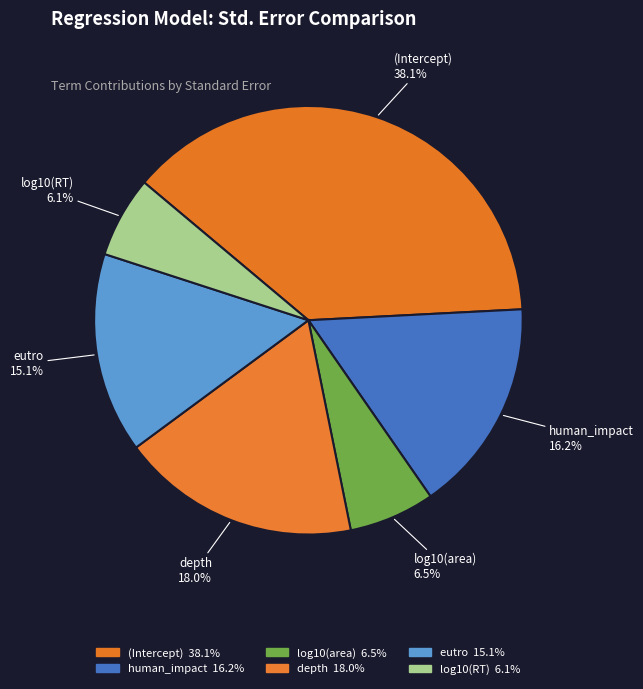

To the nearest percent, what percentage of the pie is log10(RT)?

6%